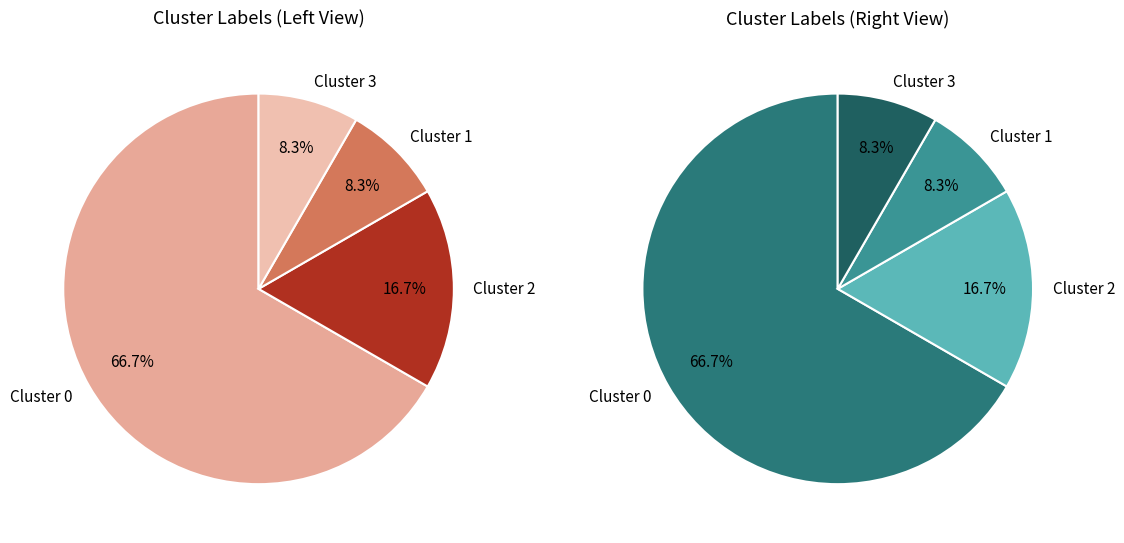

To the nearest percent, what percentage of the pie is 3?

8%